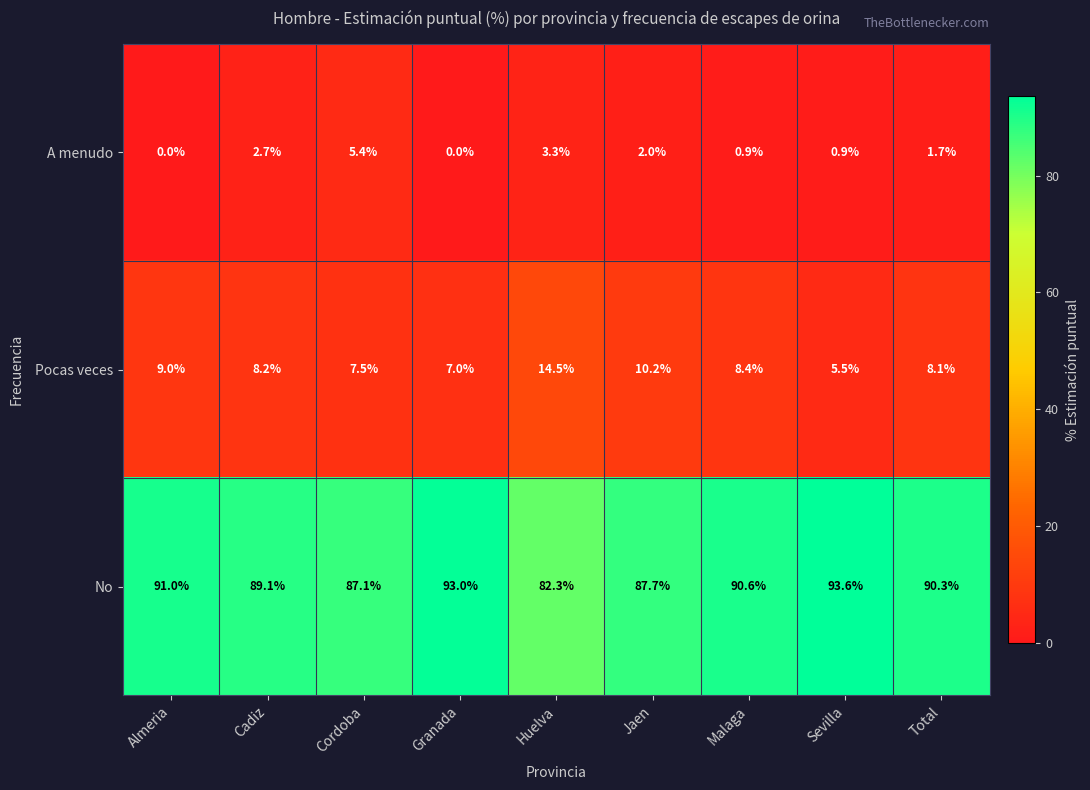

What is the average value of the No series?

89.4